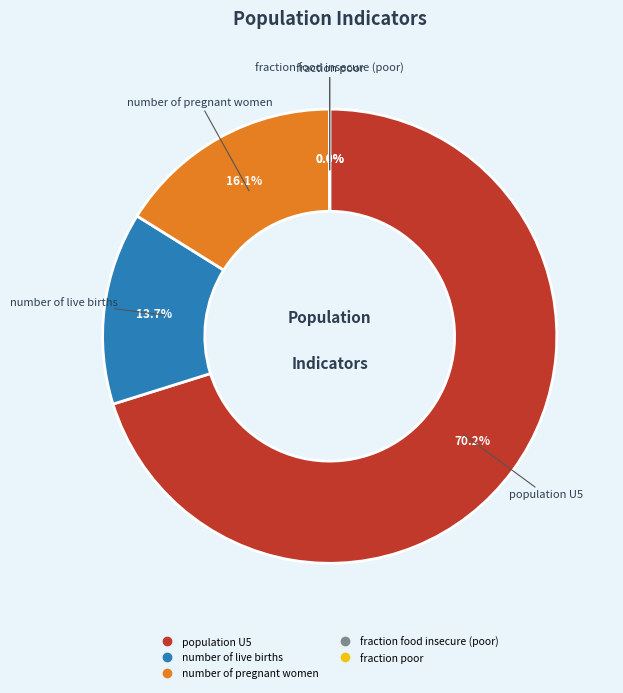

Is there a majority slice in this chart?

Yes